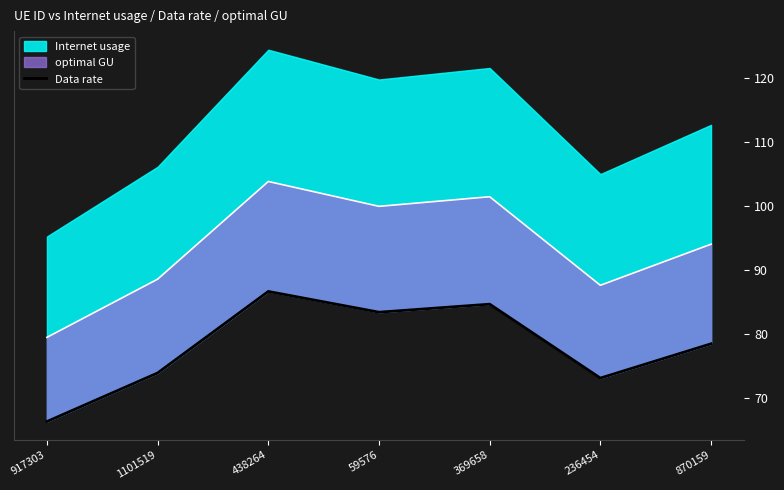

What is the difference between the maximum and minimum values?

20.3